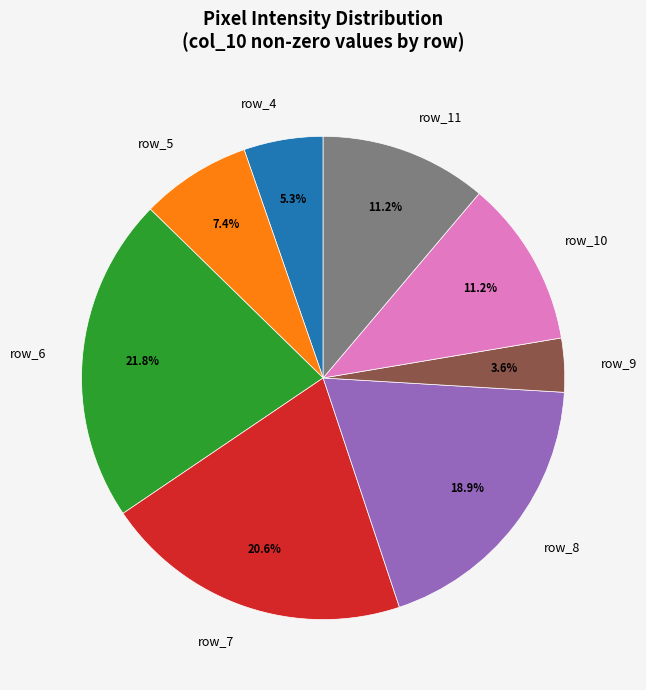

How many segments does this pie chart have?

8